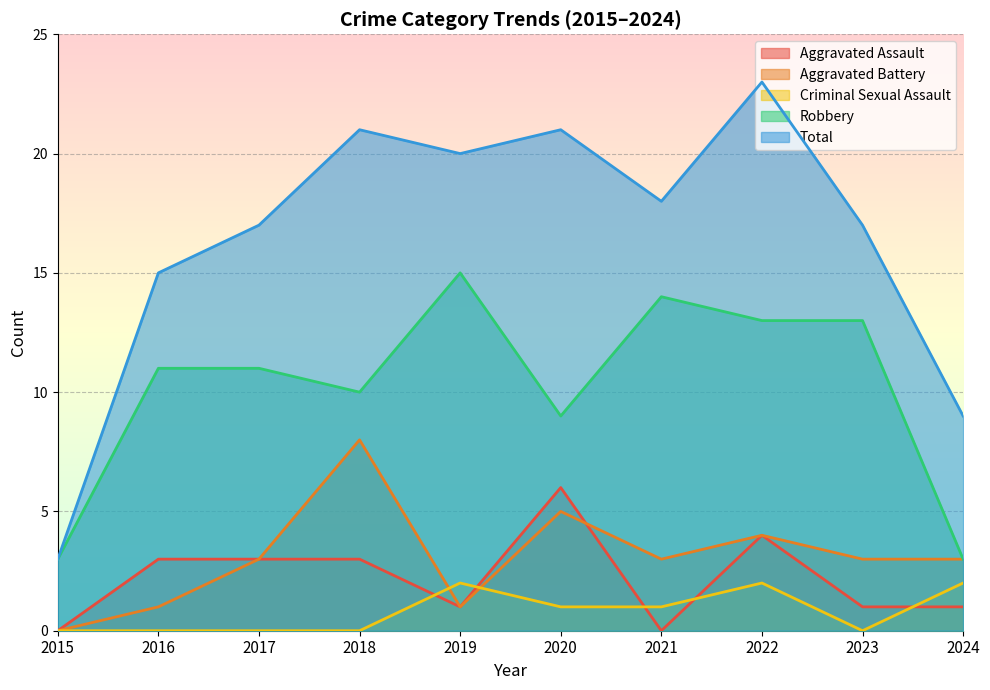

Rank the series at 2017 from lowest to highest value.

Criminal Sexual Assault, Aggravated Assault, Aggravated Battery, Robbery, Total